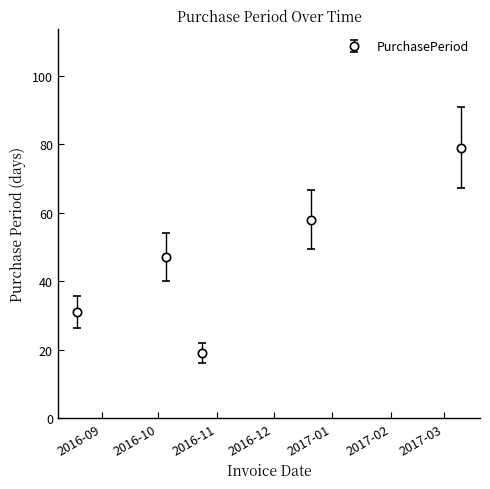

What is the value of the 2nd point from the left?

47